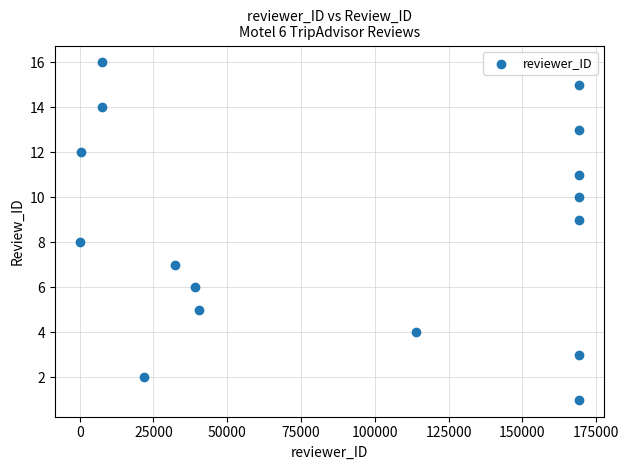

What is the range of X values (max minus min)?

169223